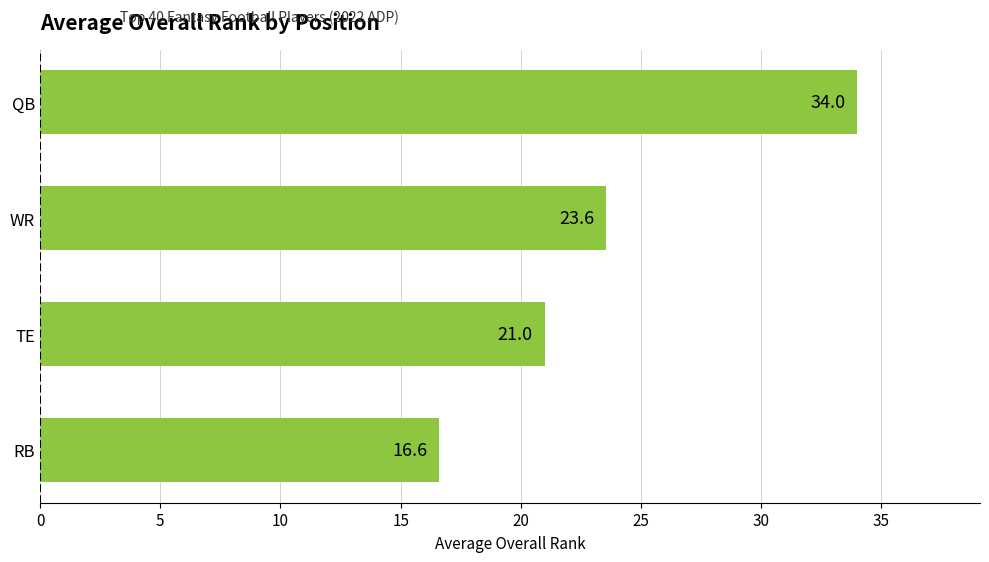

What is the ratio of the value at QB to the value at RB?

2.0